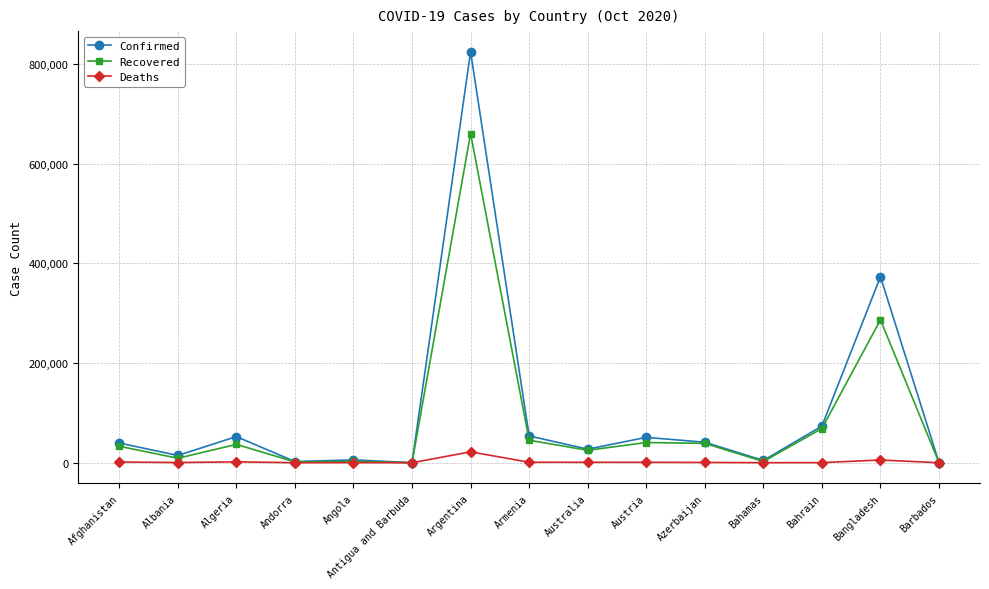

What are all the series names shown in the legend?

Confirmed, Recovered, Deaths